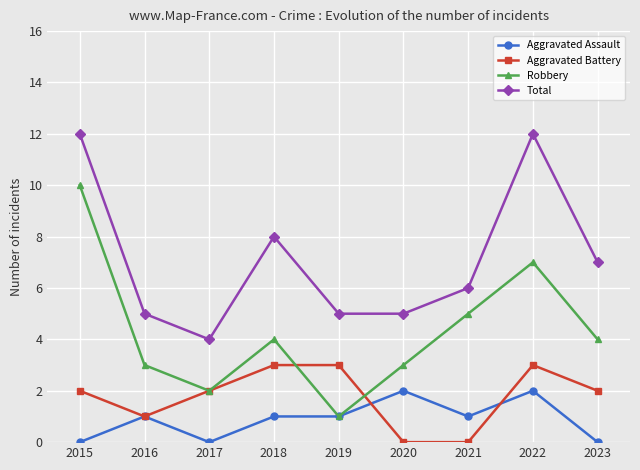

Reading left to right, what are all the values shown in this chart?

Aggravated Assault: 0	1	0	1	1	2	1	2	0
Aggravated Battery: 2	1	2	3	3	0	0	3	2
Robbery: 10	3	2	4	1	3	5	7	4
Total: 12	5	4	8	5	5	6	12	7